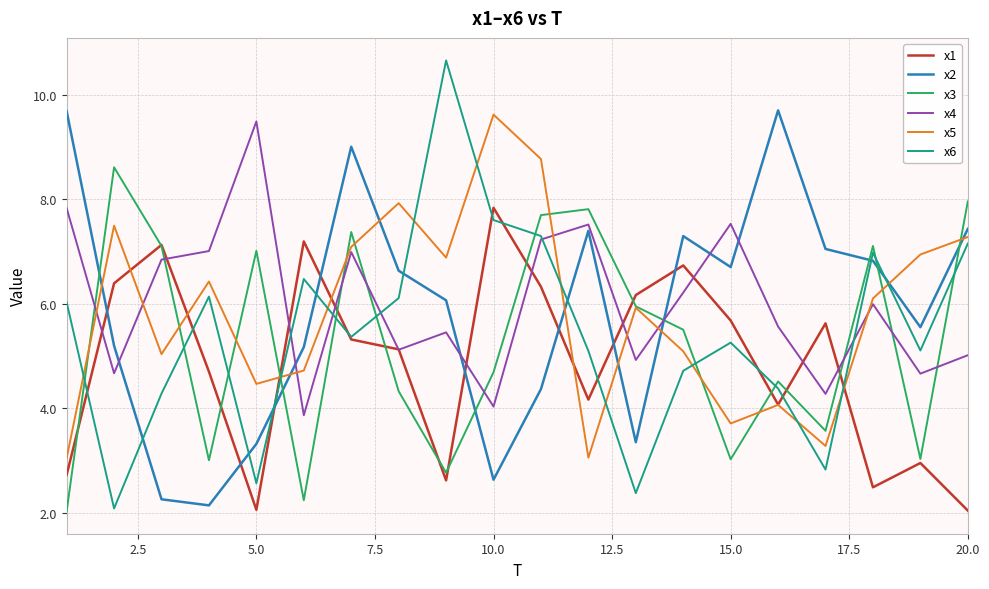

Rank the series by their maximum value, from lowest to highest.

x1, x3, x4, x5, x2, x6